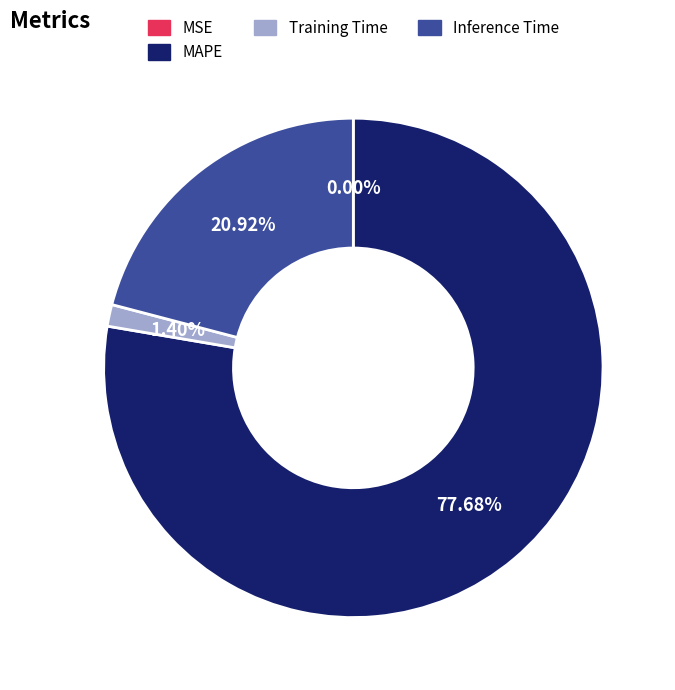

Which slice is the largest?

MAPE